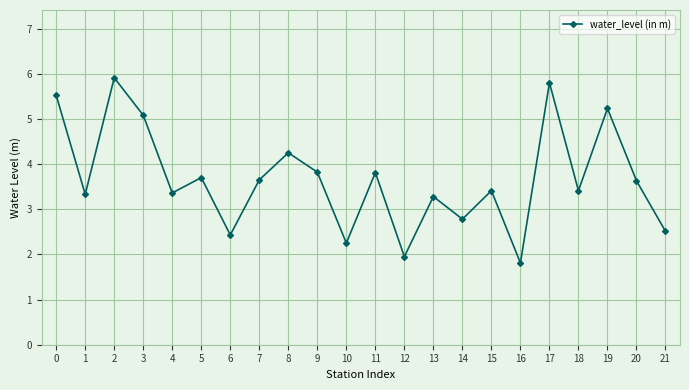

What is the value of the 2nd point from the left?

3.3